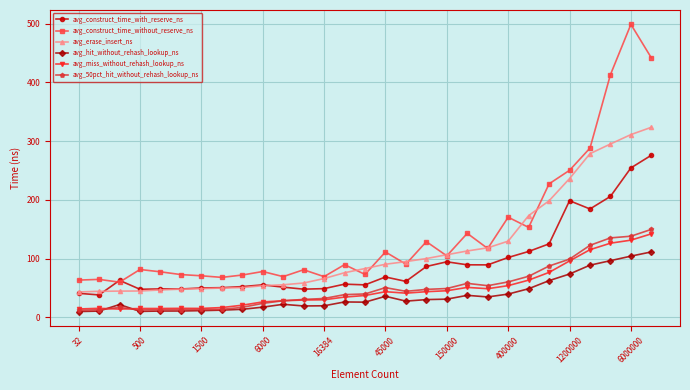

True or false: avg_construct_time_with_reserve_ns has more than 2 interior local peaks.

True